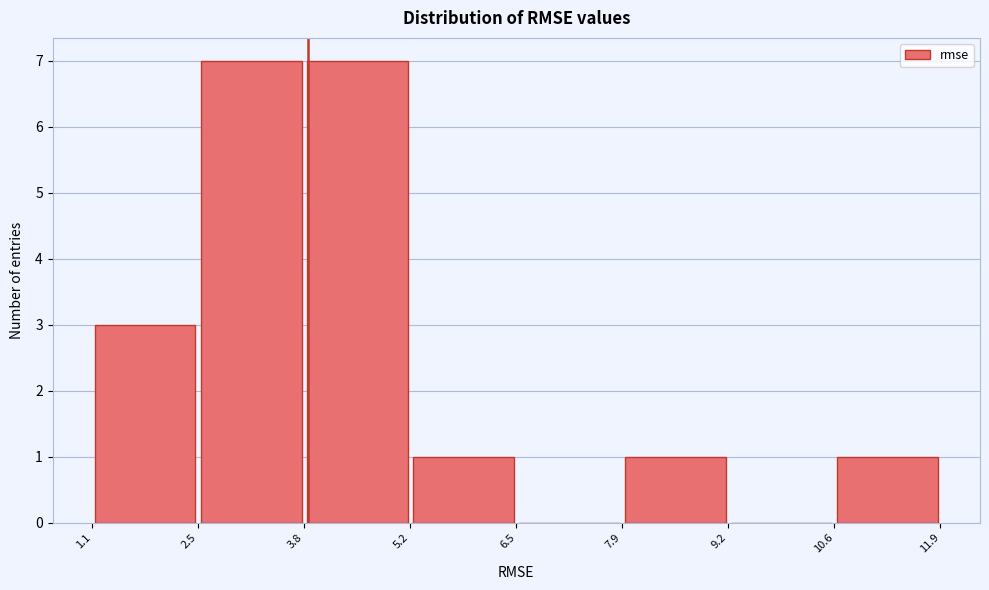

Reading left to right, list every bar in this chart as the range it spans on the x-axis followed by its height. The values are not printed on the chart, so give them approximately, as read against the axis.

1.1 to 2.5: 3
2.5 to 3.8: 7
3.8 to 5.2: 7
5.2 to 6.5: 1
6.5 to 7.9: 0
7.9 to 9.2: 1
9.2 to 10.6: 0
10.6 to 11.9: 1